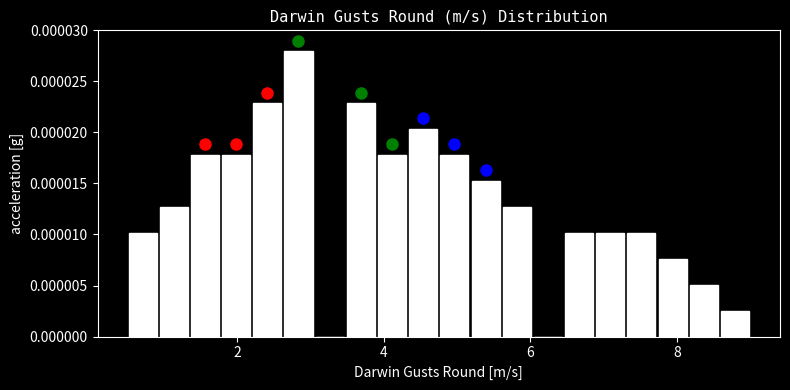

Read against the x-axis, roughly where is the centre of the tallest bar?

2.8